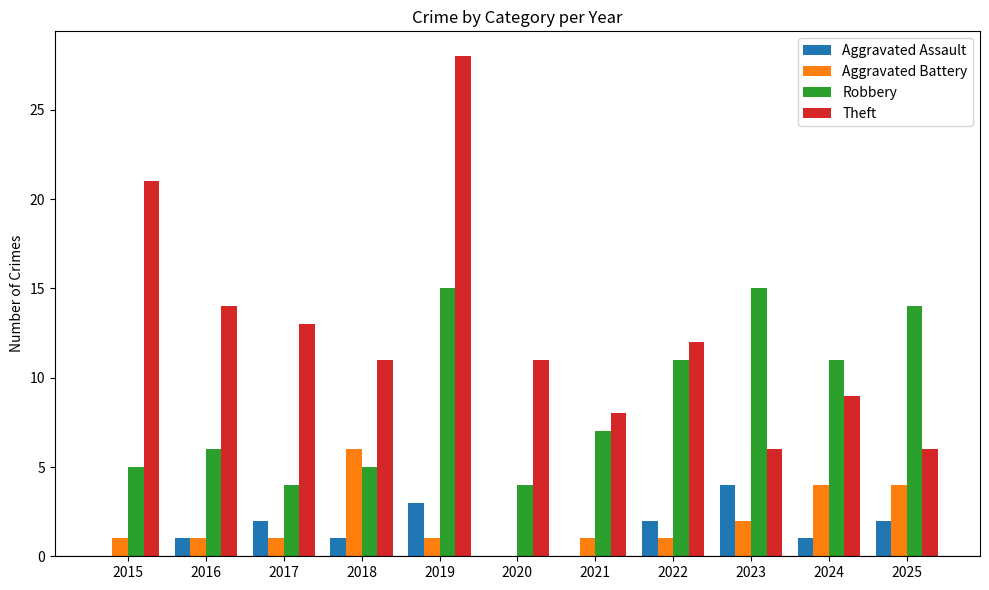

How many distinct data groups are displayed?

4